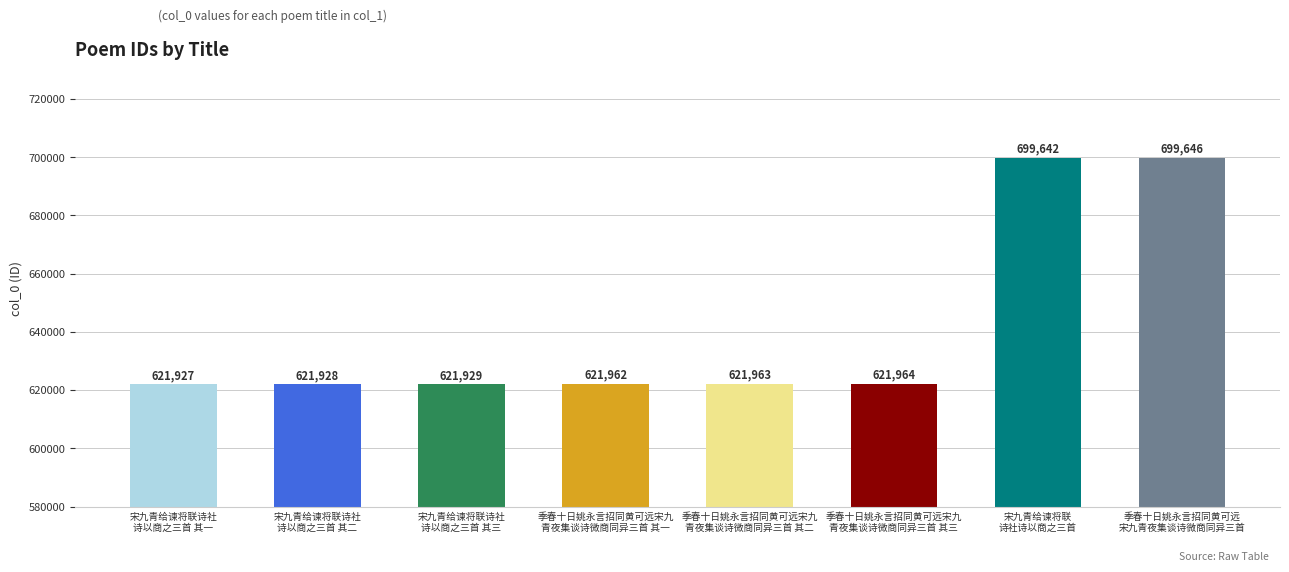

Reading left to right, extract all data points from this chart.

宋九青给谏将联诗社
诗以商之三首 其一=621927	宋九青给谏将联诗社
诗以商之三首 其二=621928	宋九青给谏将联诗社
诗以商之三首 其三=621929	季春十日姚永言招同黄可远宋九
青夜集谈诗微商同异三首 其一=621962	季春十日姚永言招同黄可远宋九
青夜集谈诗微商同异三首 其二=621963	季春十日姚永言招同黄可远宋九
青夜集谈诗微商同异三首 其三=621964	宋九青给谏将联
诗社诗以商之三首=699642	季春十日姚永言招同黄可远
宋九青夜集谈诗微商同异三首=699646